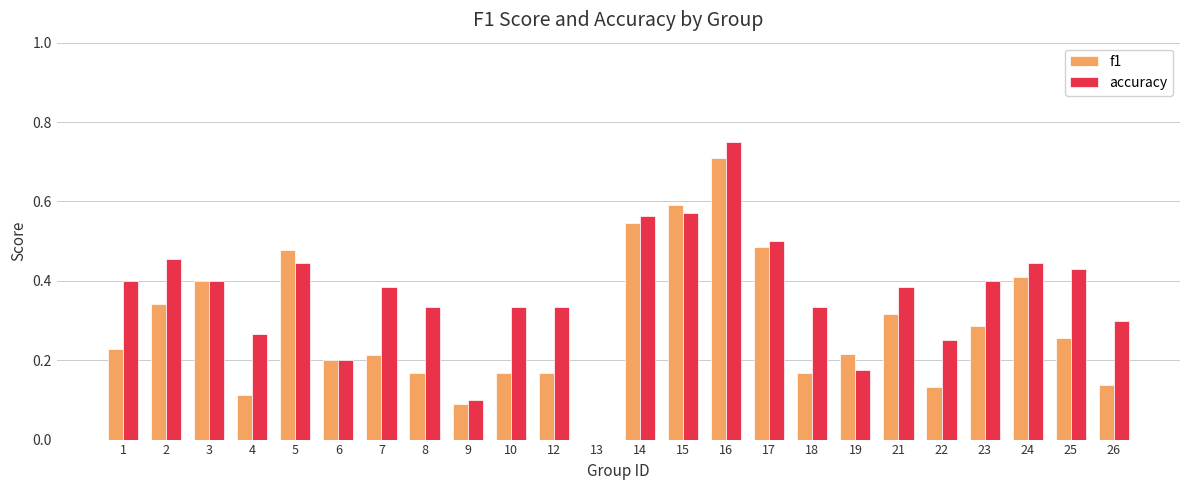

Between 3 and 18, which series saw the biggest shift?

f1